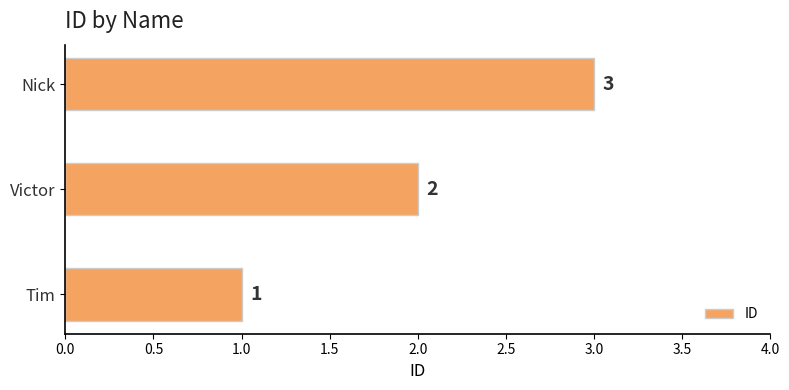

Where is the data nearest to the value 2?

Victor